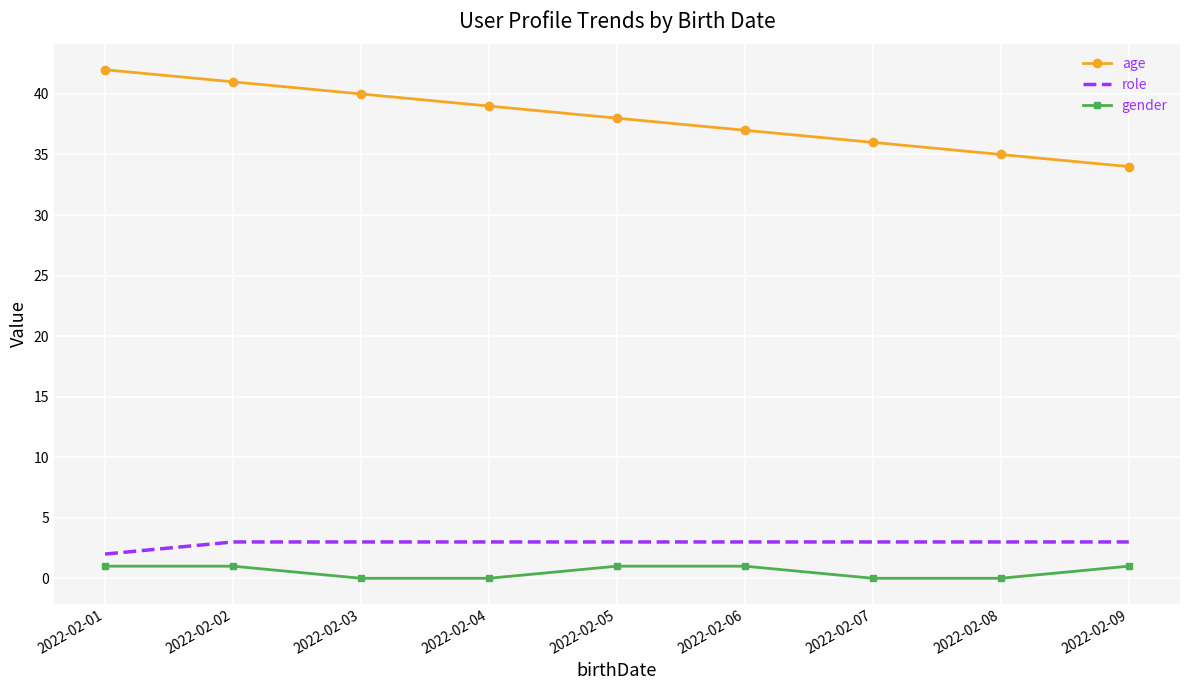

True or false: age and gender cross at least once.

False